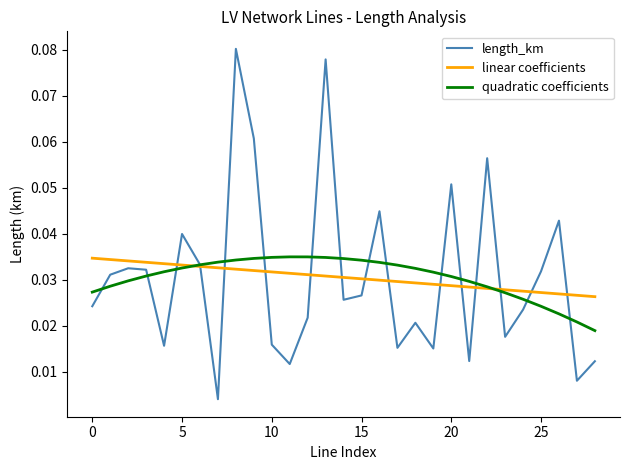

Which series has the largest range (max minus min)?

length_km